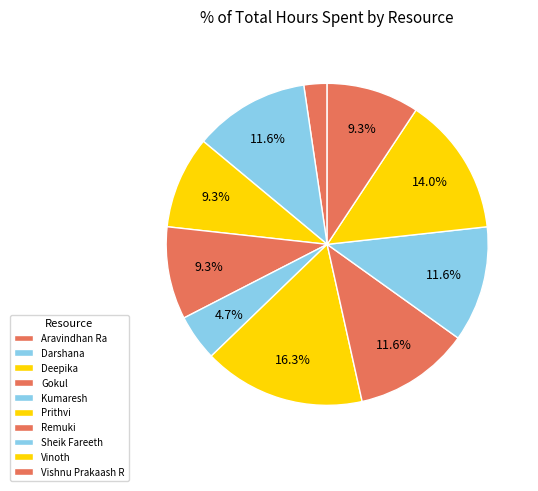

Between Remuki and Darshana, which is larger?

Remuki